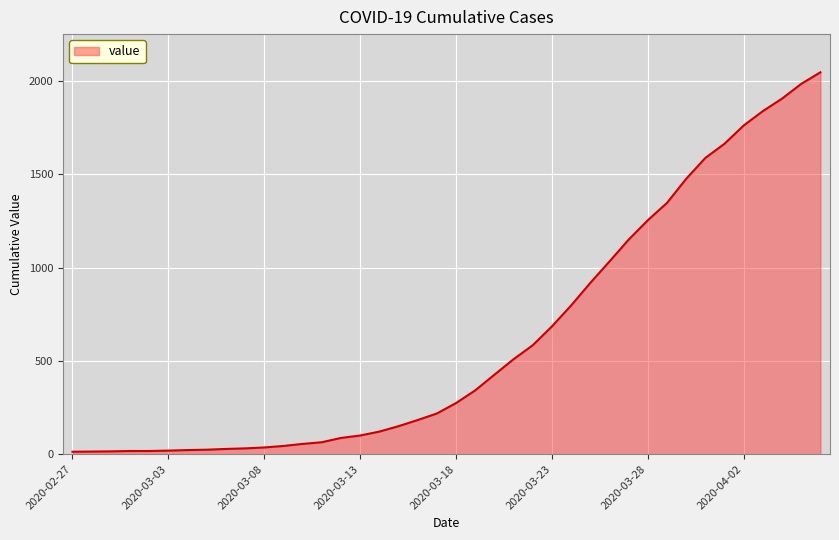

What is the greatest value displayed?

2047